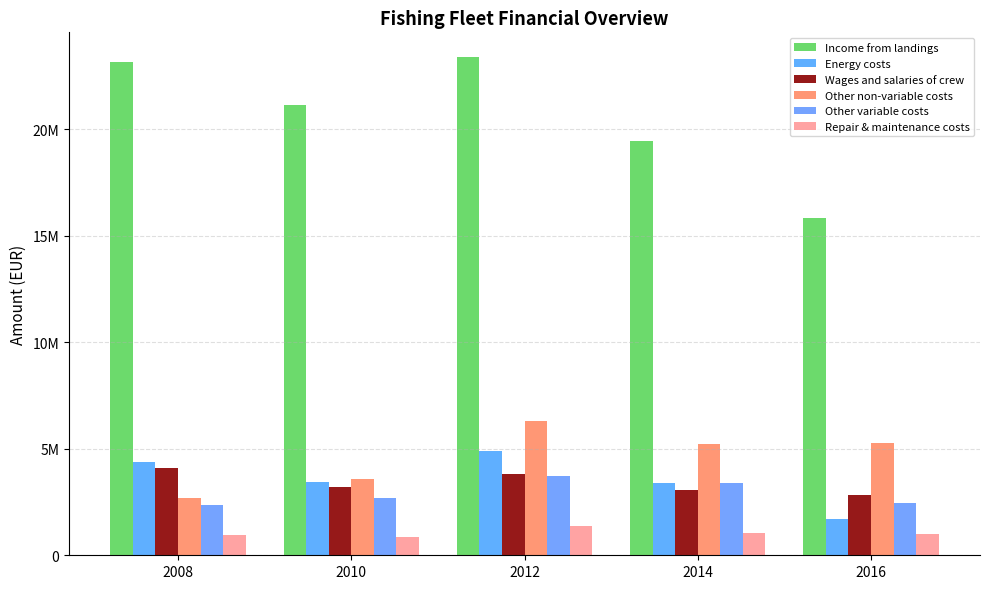

How many values in the Other non-variable costs series exceed 5216639?

2